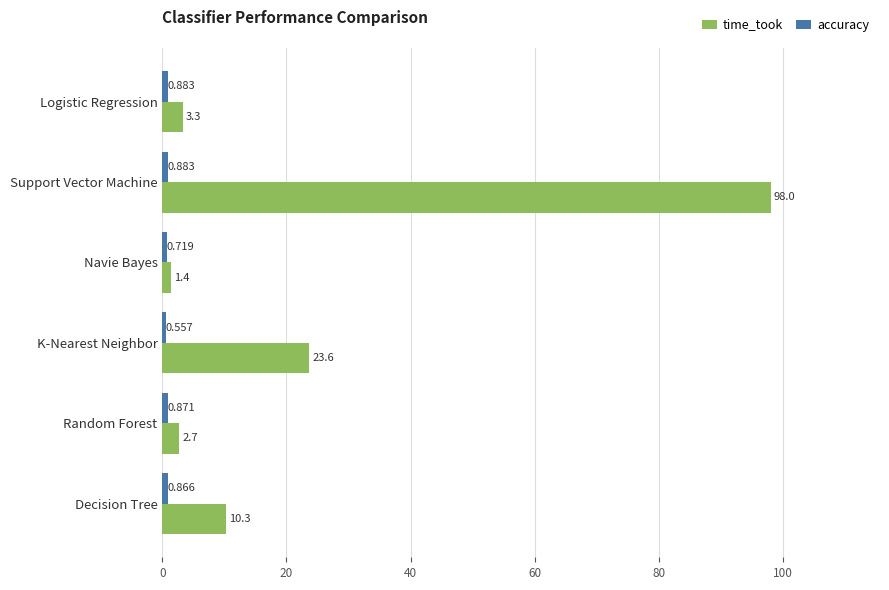

Where is time_took nearest to the value 49?

K-Nearest Neighbor